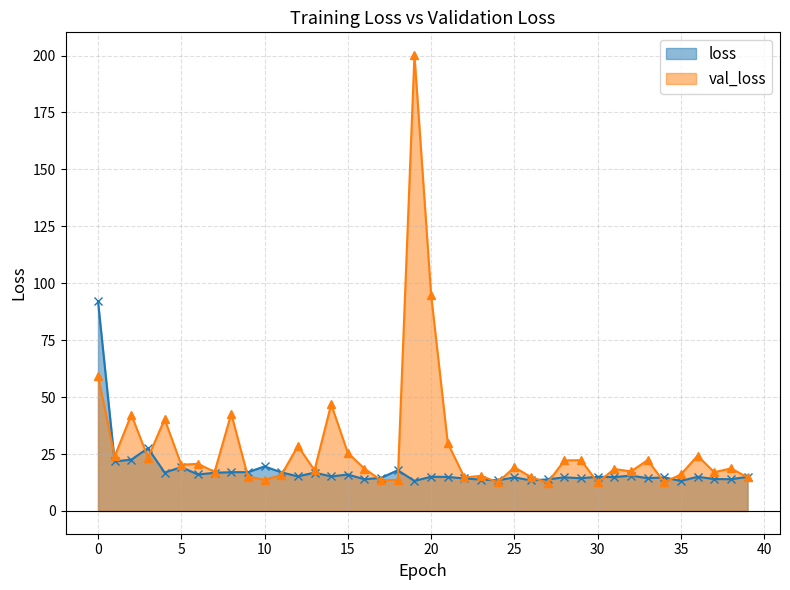

In loss, how many points are lower than both neighbors (excluding endpoints)?

15